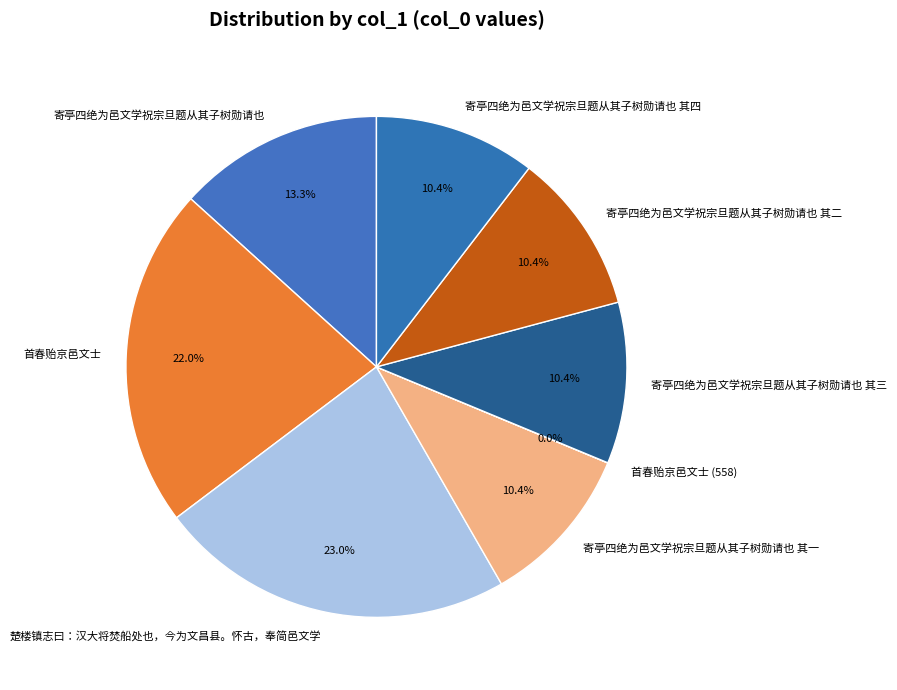

Is 楚楼镇志曰：汉大将焚船处也，今为文昌县。怀古，奉简邑文学 the majority of the pie?

No